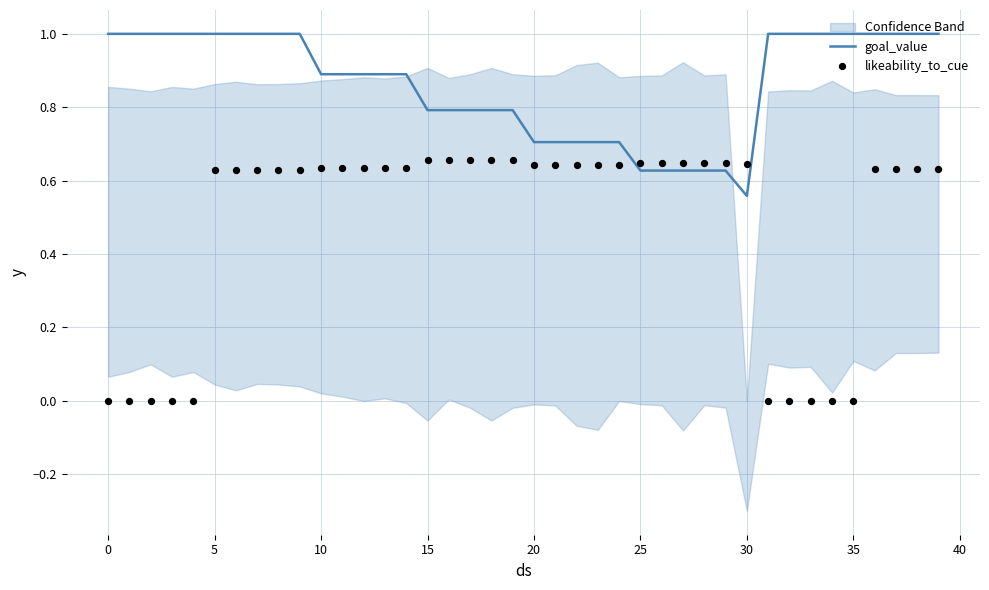

Which series contains the highest Y value?

goal_value